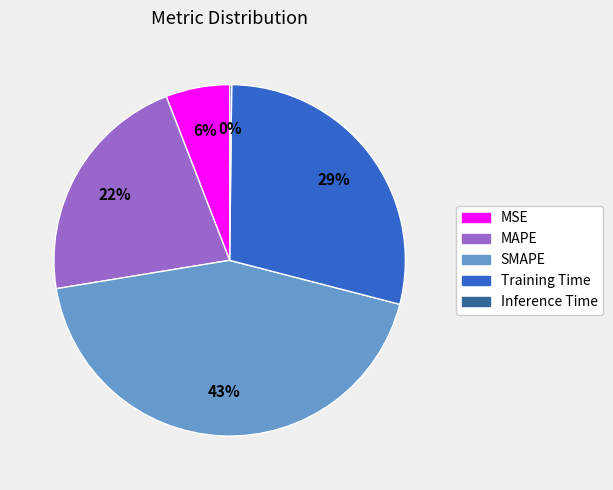

True or false: SMAPE accounts for 55% of the total.

False